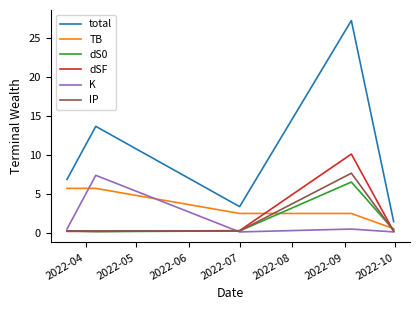

True or false: TB and K cross at least once.

True